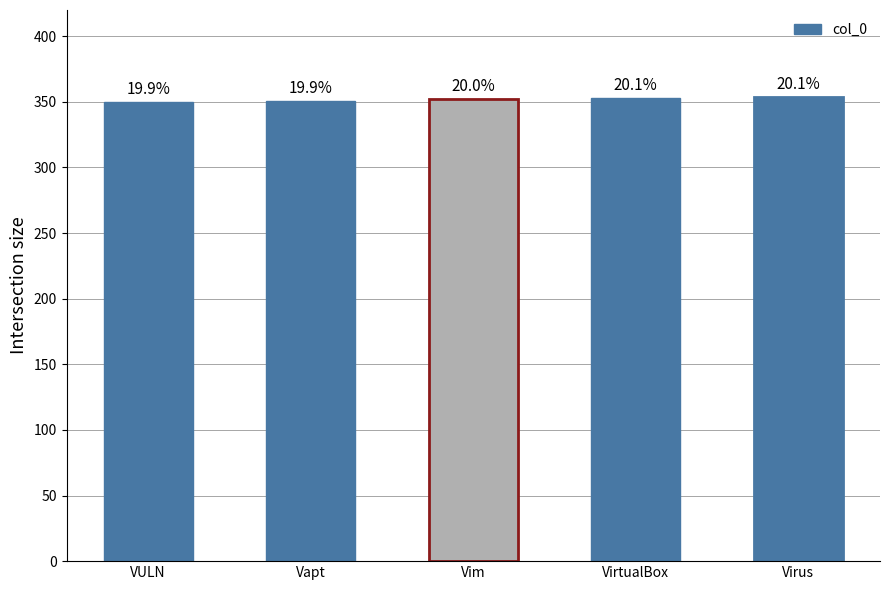

What position from the left is hashtags.keyword_Vapt?

2